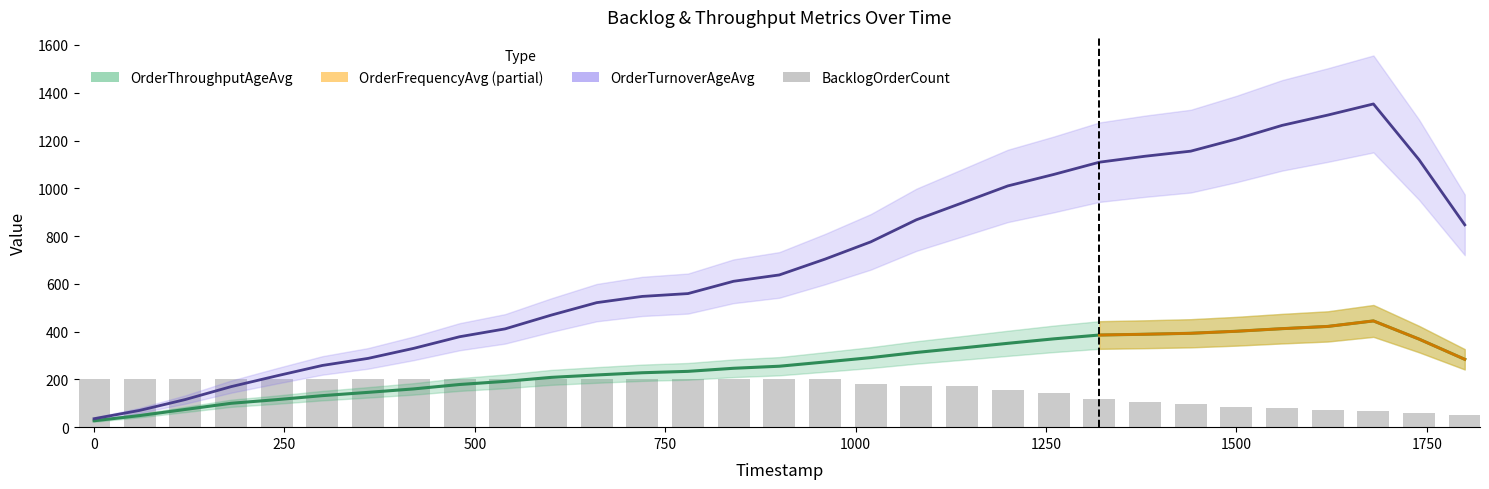

Reading left to right, list all the values displayed in this chart.

200	200	200	200	200	200	200	200	200	200	200	200	200	200	200	200	200	179	172	171	156	141	119	105	95	86	79	70	67	58	50